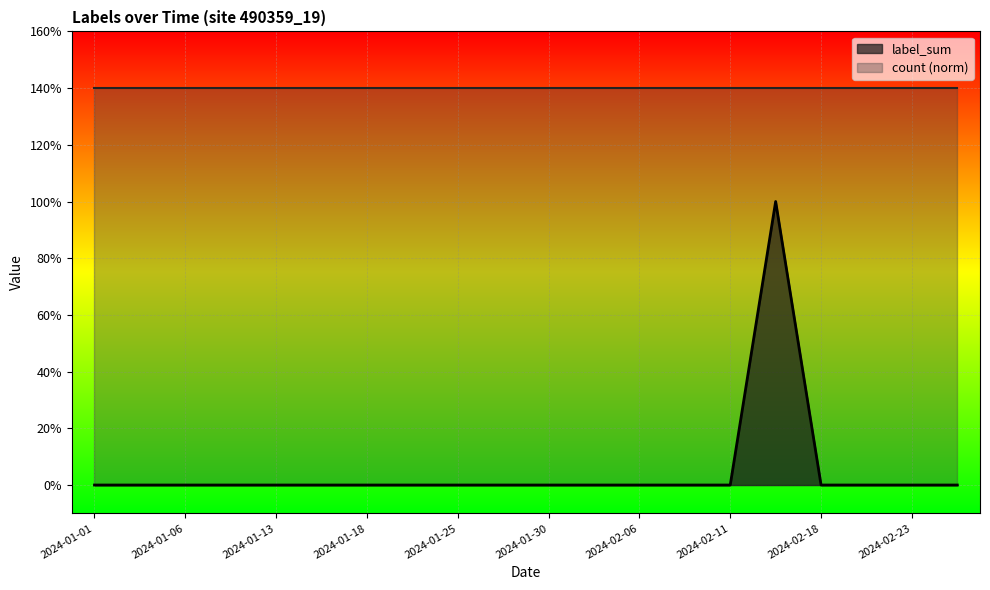

What are all the series names shown in the legend?

label_sum, count (norm)